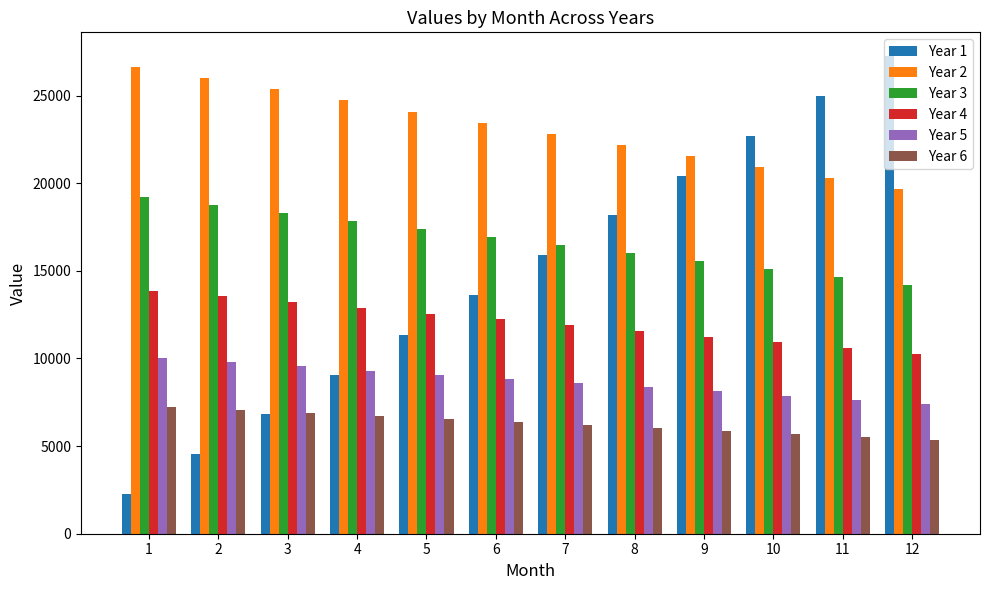

What is the difference between the second highest and minimum values in the Year 5 series?

2375.5